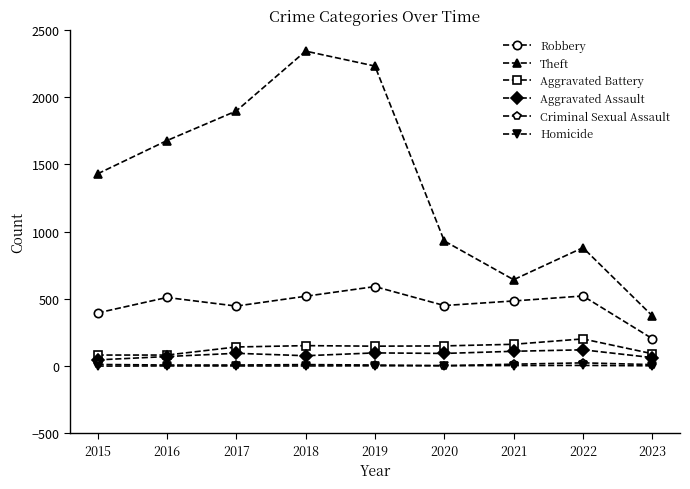

Which series has the largest total across all categories?

Theft